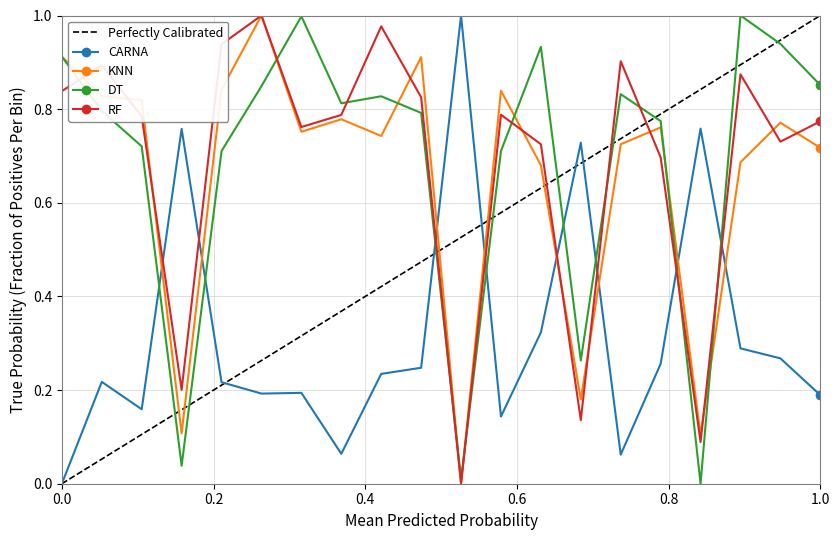

What is the value of the KNN point at the 13th from the left?

0.7